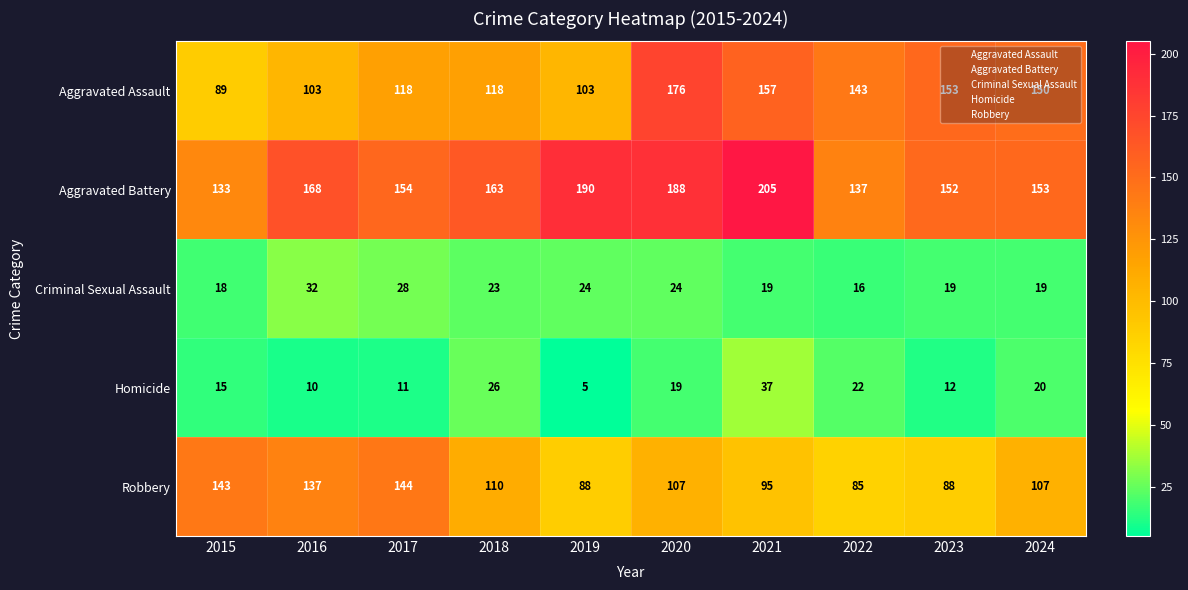

What is the minimum value shown in the chart?

5